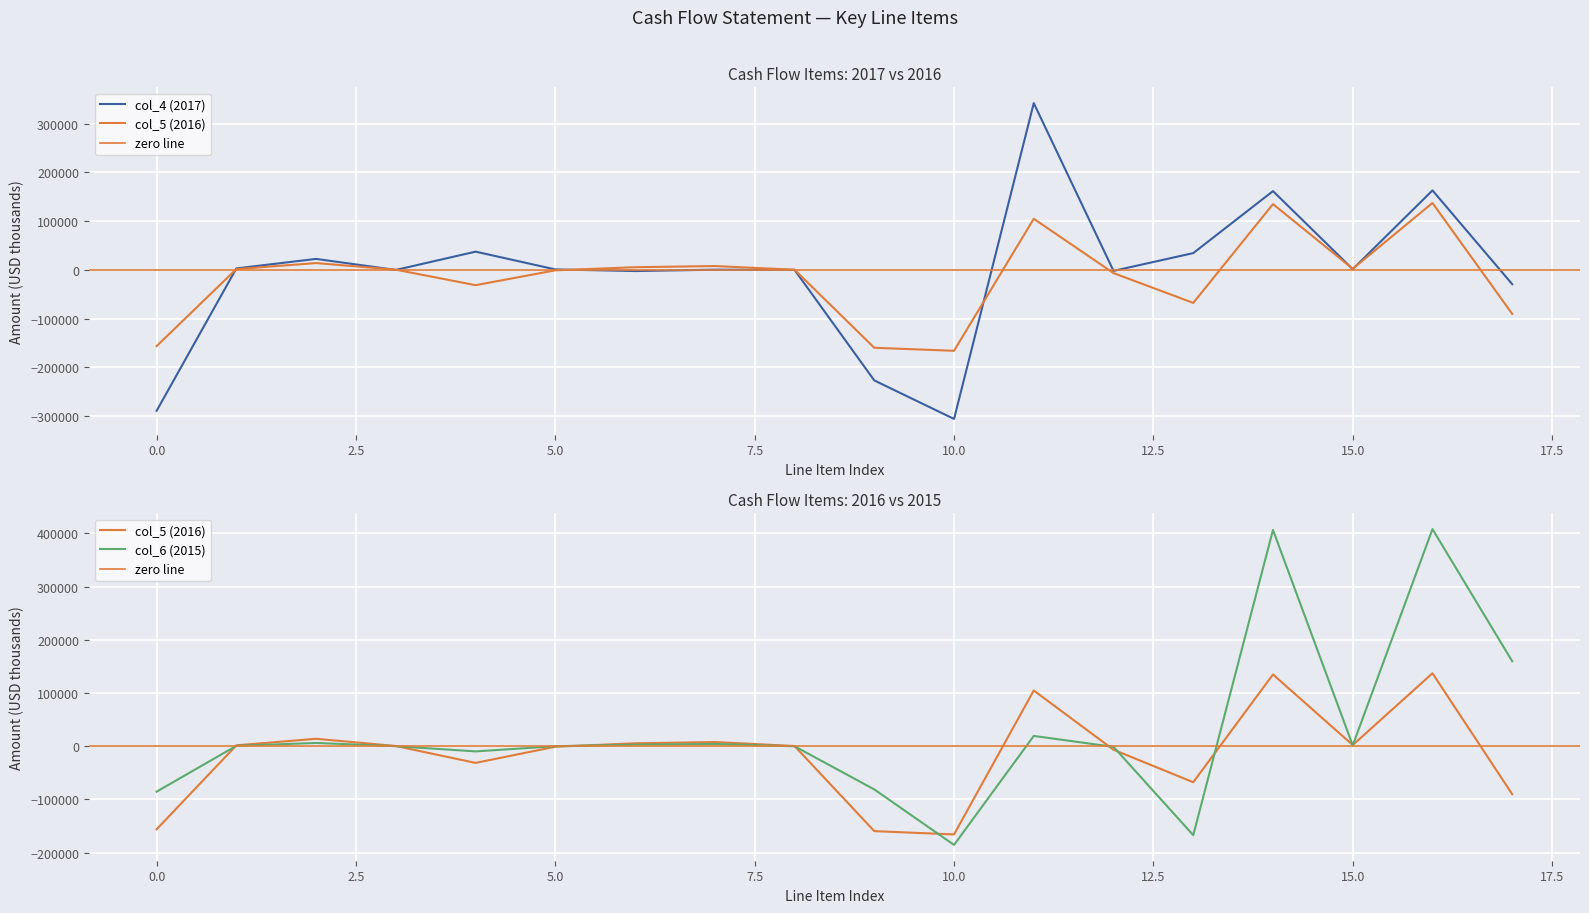

Reading left to right, extract all data points from this chart.

col_4 (2017): -288879	3001	22498	-167	37366	936	-2395	366	14	-226617	-305540	341819	-2050	34380	161482	1435	162917	-29320
col_5 (2016): -156254	1674	13957	407	-31374	-936	5488	7843	373	-159687	-165871	104765	-6619	-67720	134871	2239	137110	-90276
col_6 (2015): -85470	751	6139	17	-9744	0	2816	4273	-128	-81233	-185629	19335	-1223	-167267	406634	1536	408206	159697